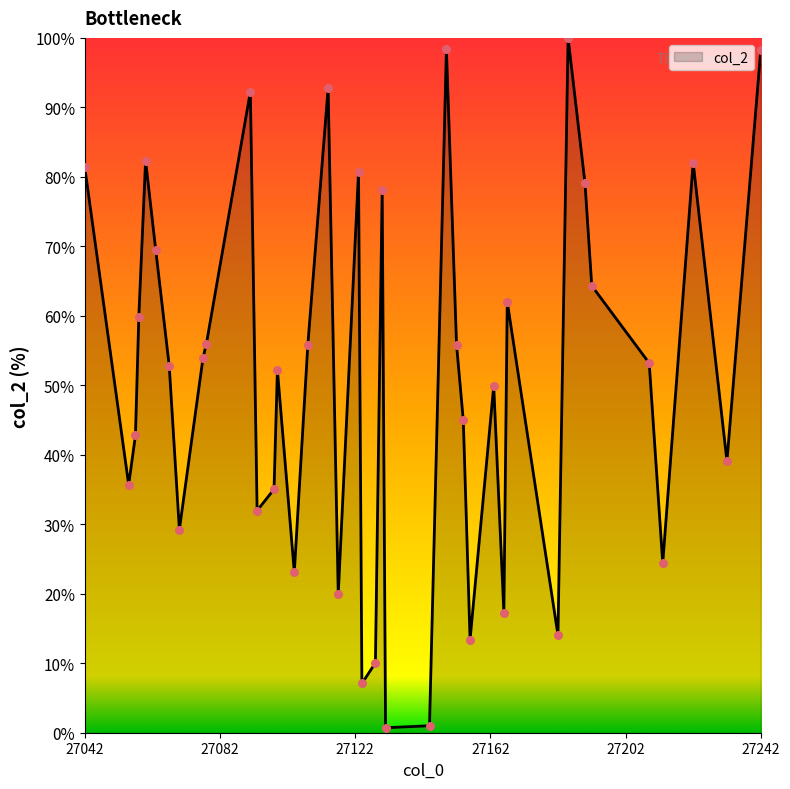

What is the difference between the maximum and minimum values?

99.3